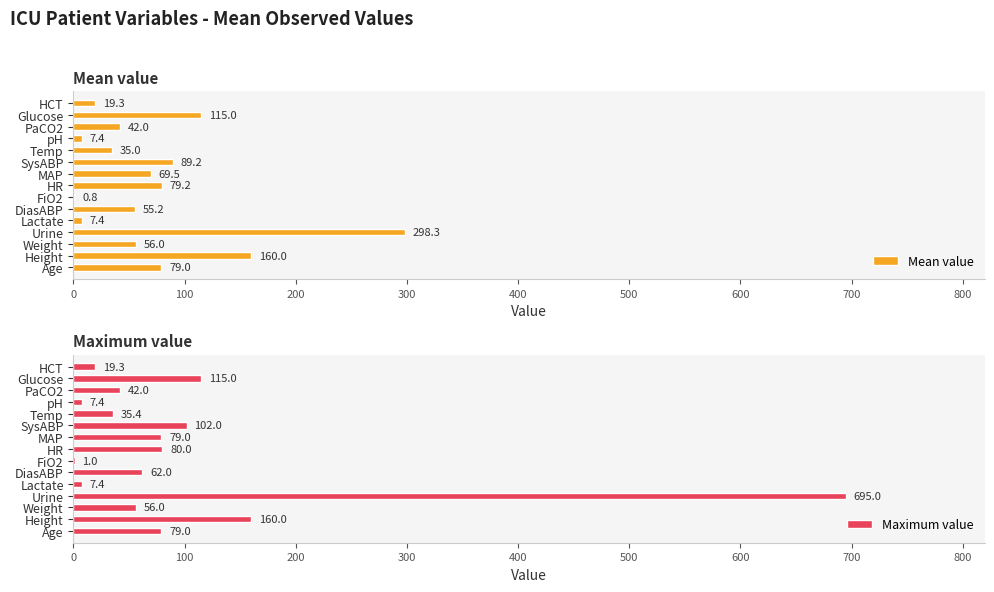

How many values in the Maximum value series are below 62?

7